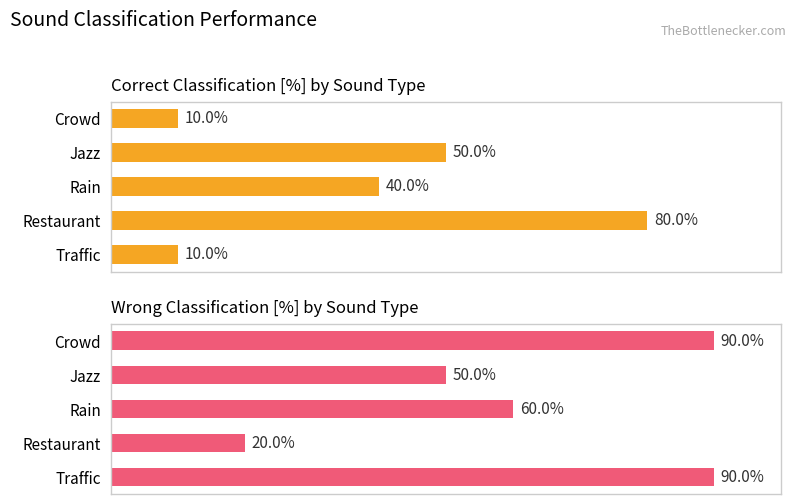

What are all the series names shown in the legend?

Correct [%], Wrong [%]